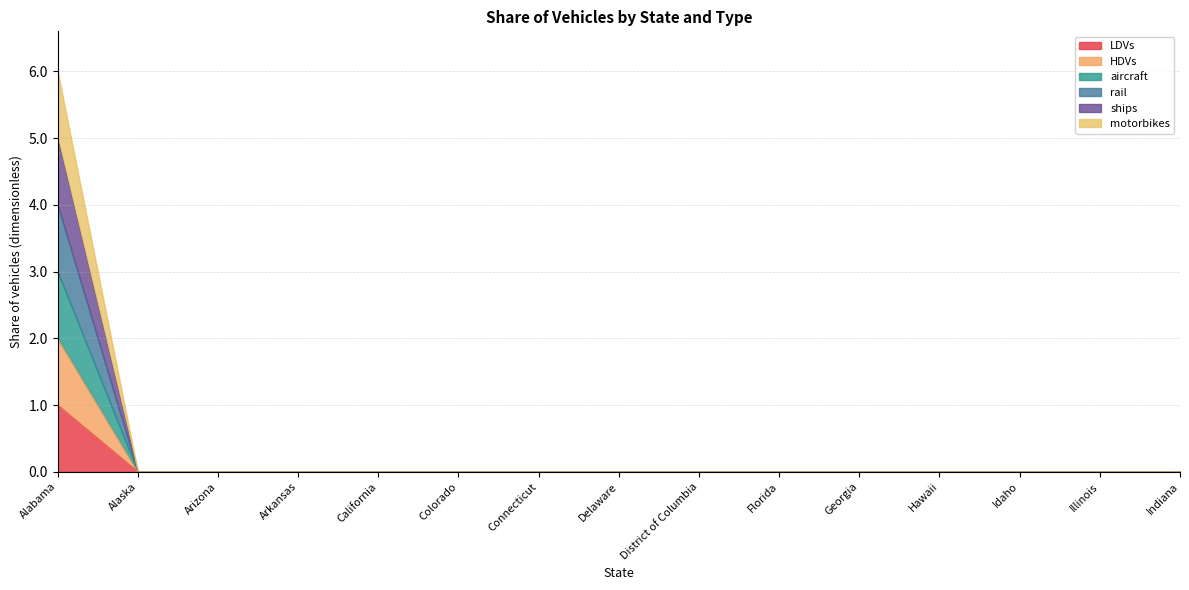

The value of HDVs at Indiana is 0. True or false?

True